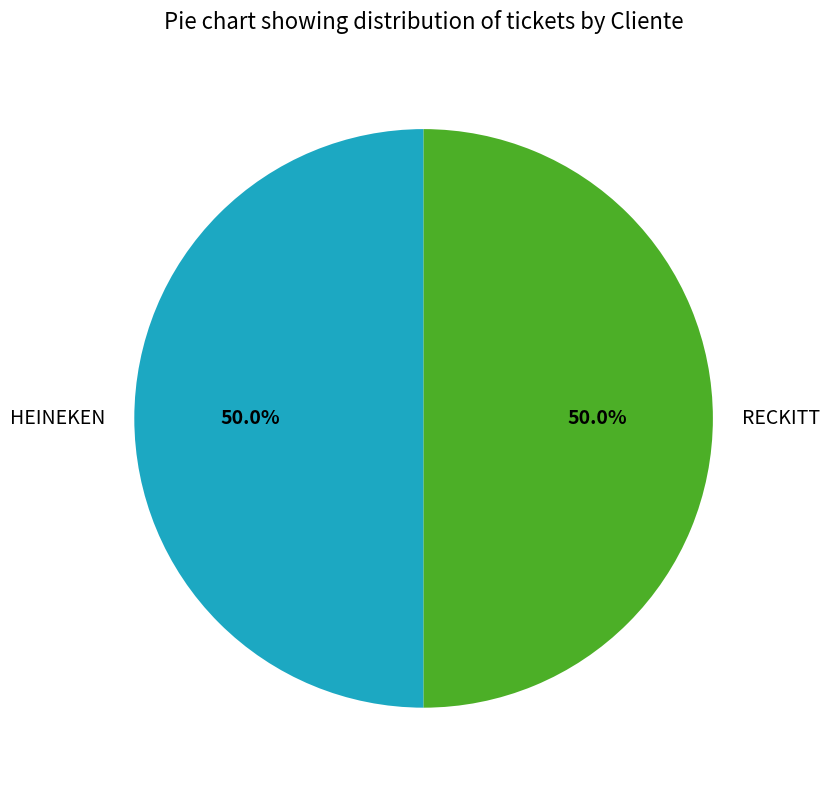

The RECKITT slice represents 62% of the pie. True or false?

False